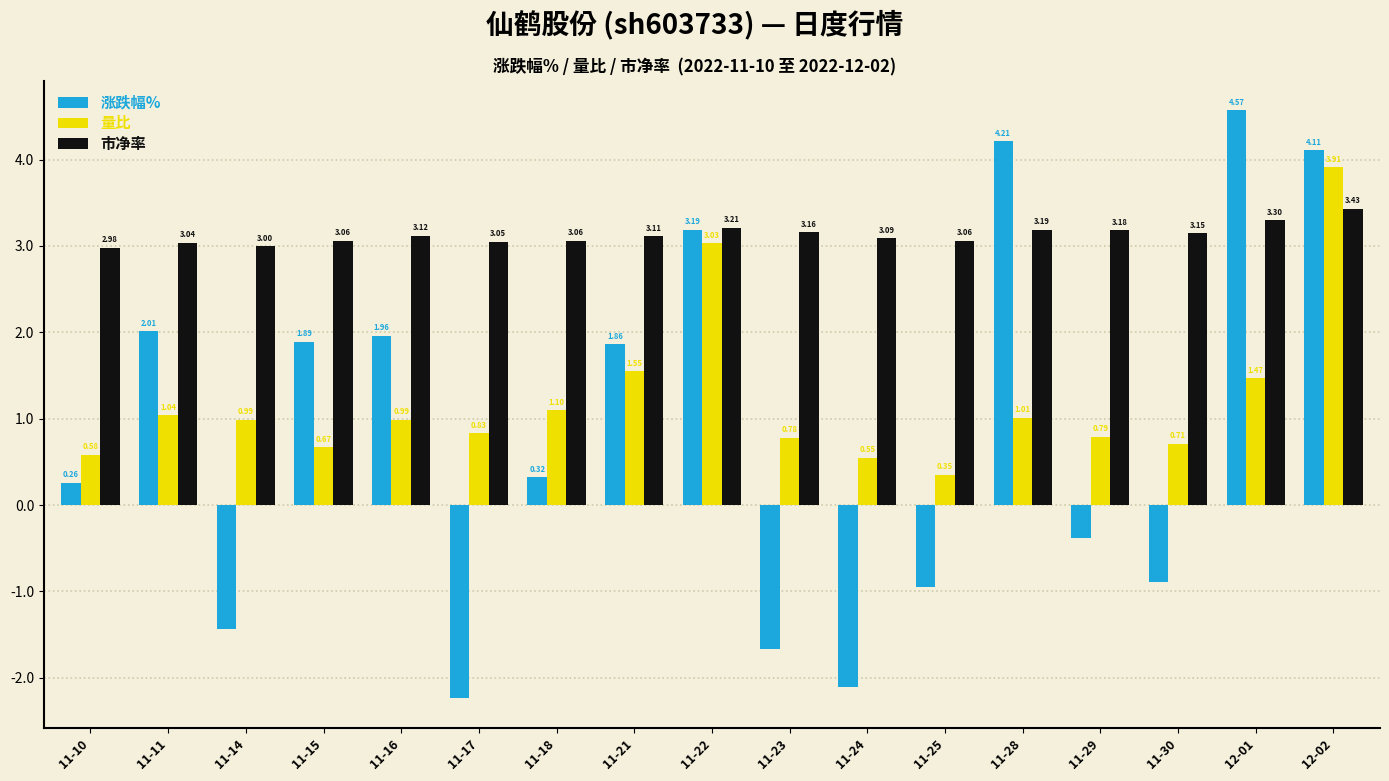

What is the spread (max minus min) of values at 11-14?

4.4